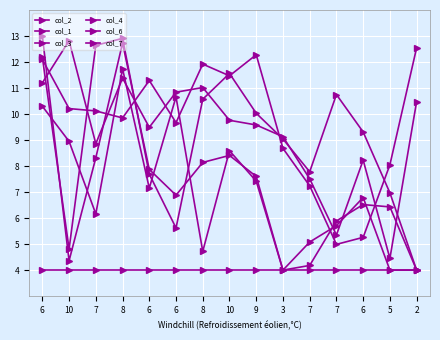

Reading left to right, transcribe all the data shown in this chart.

col_2: 12.1	10.2	10.1	9.9	11.3	9.7	11.9	11.5	12.3	8.7	7.2	5.0	5.3	8.1	12.5
col_1: 4.0	4.0	4.0	4.0	4.0	4.0	4.0	4.0	4.0	4.0	4.0	4.0	4.0	4.0	4.0
col_3: 11.2	12.8	8.9	11.4	9.5	10.8	11.0	9.8	9.6	9.1	7.5	5.3	8.2	4.5	10.5
col_4: 12.2	4.8	12.6	12.9	7.7	5.6	10.6	11.6	10.0	9.0	7.8	10.8	9.3	7.0	4.0
col_6: 10.3	8.9	6.2	11.7	7.2	10.7	4.7	8.6	7.4	4.0	4.2	5.9	6.5	6.4	4.0
col_7: 13.0	4.4	8.3	12.7	7.9	6.9	8.1	8.4	7.6	4.0	5.1	5.7	6.8	4.0	4.0